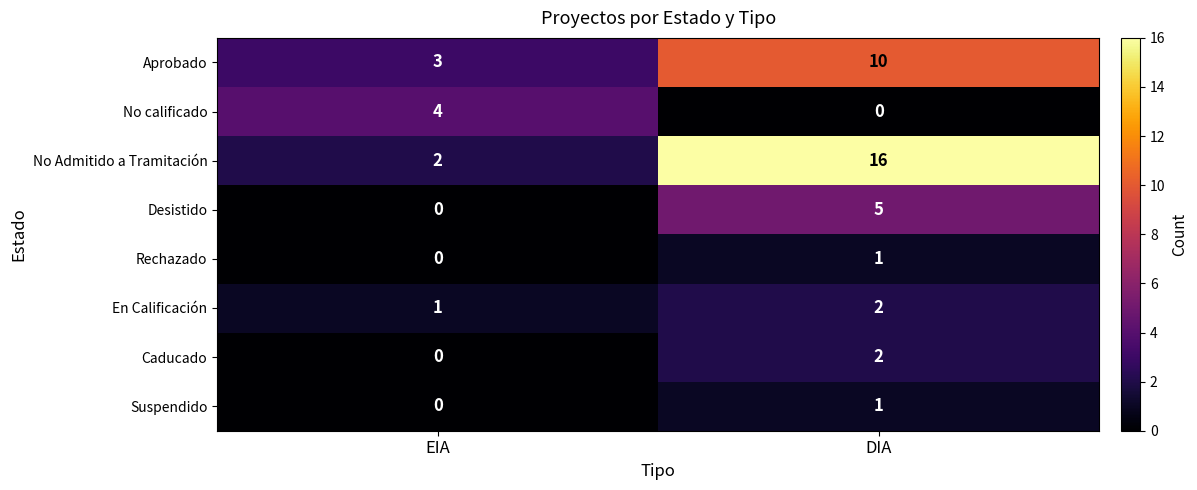

Where is Suspendido nearest to the value 0?

EIA